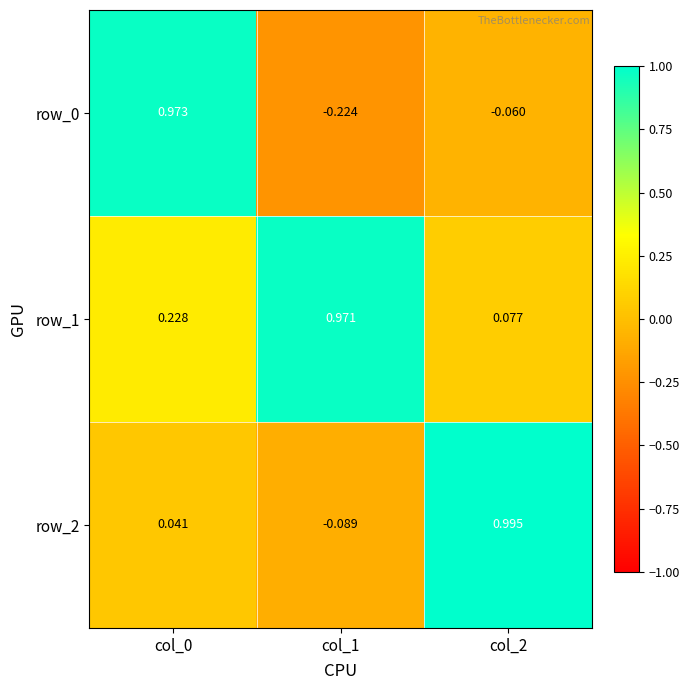

Is the value of row_2 at col_1 greater than the value of row_0 at col_1?

Yes